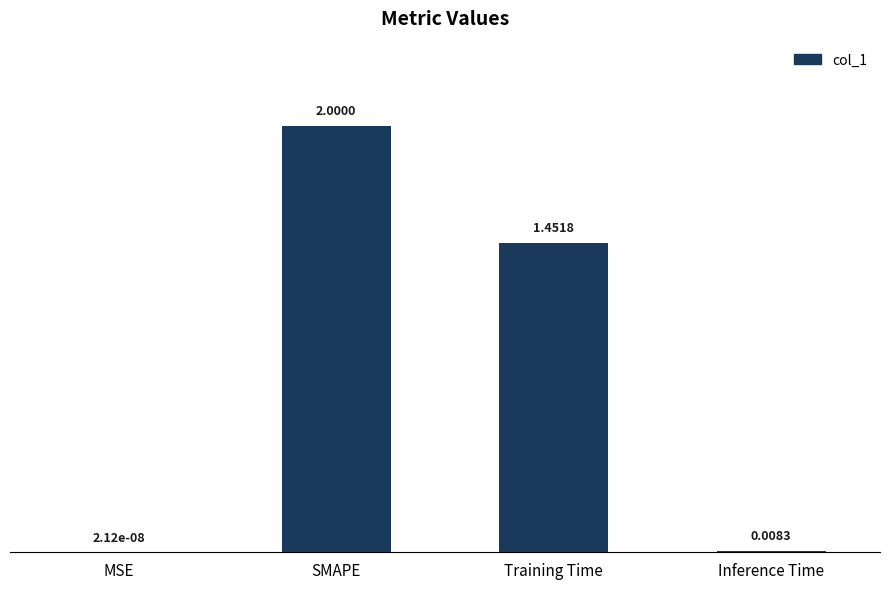

What is the sum of all values?

3.5